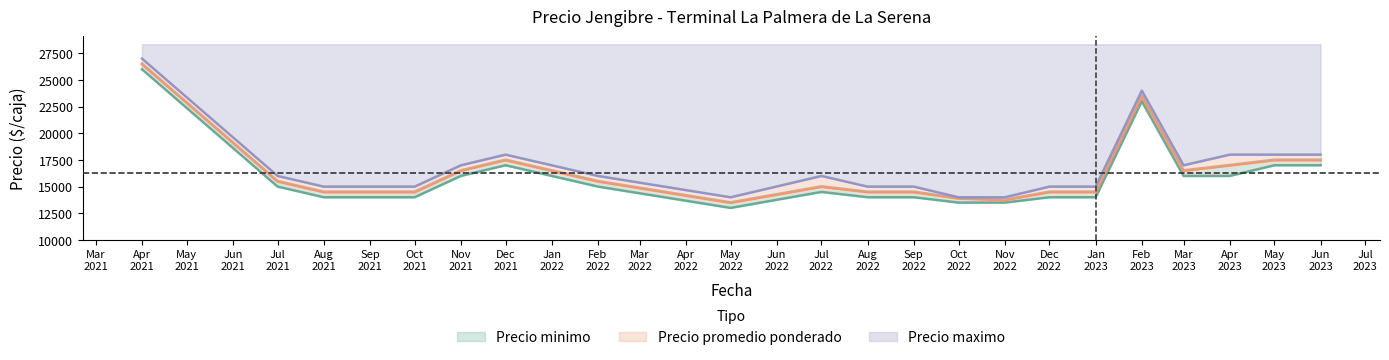

The Precio promedio ponderado series shows 14500 at Oct 2021. True or false?

True